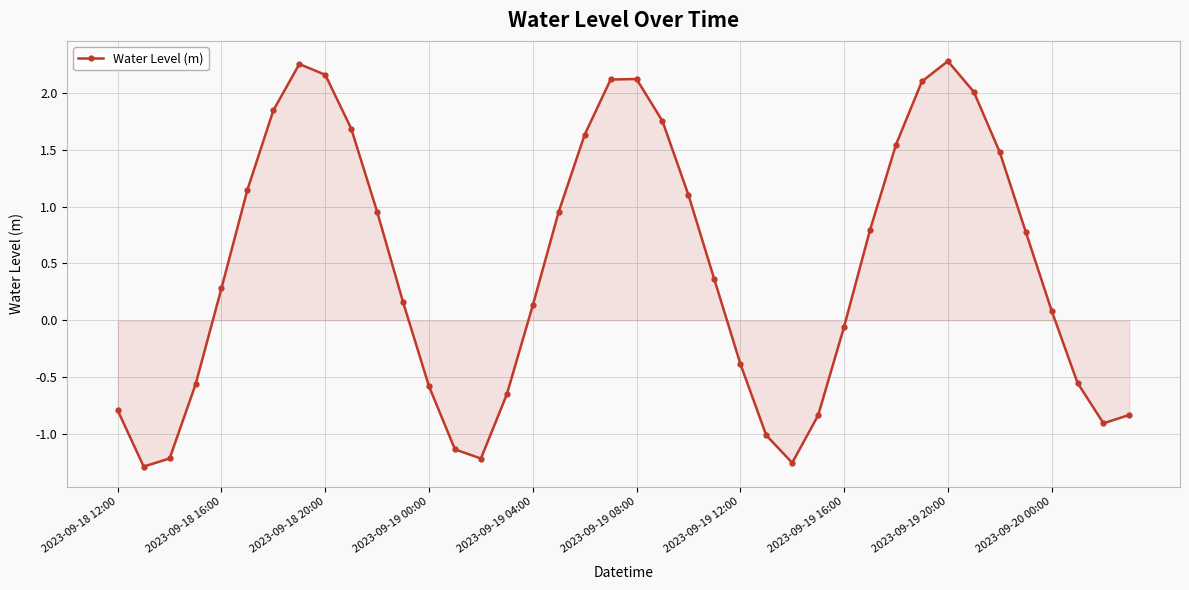

What is the average value?

0.5